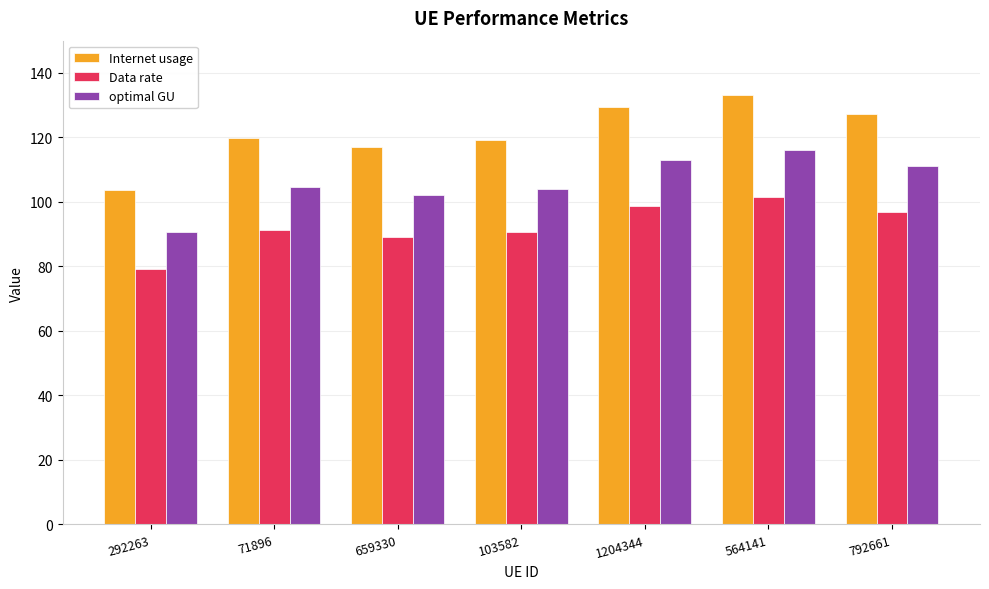

The optimal GU series shows 90.6 at 292263. True or false?

True